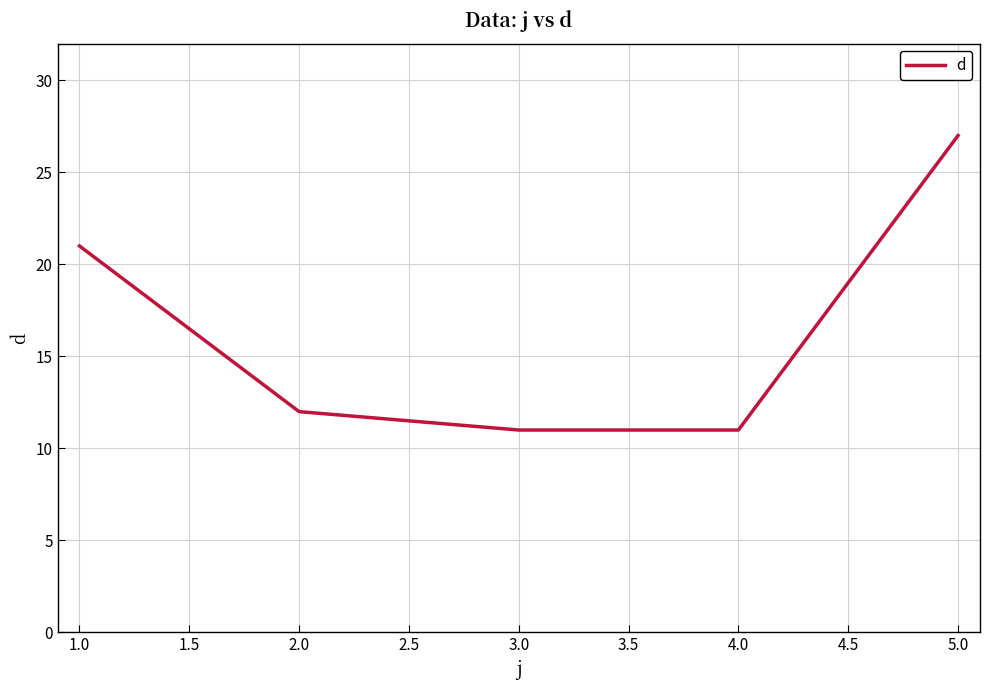

What is the difference between the second highest and minimum values?

10